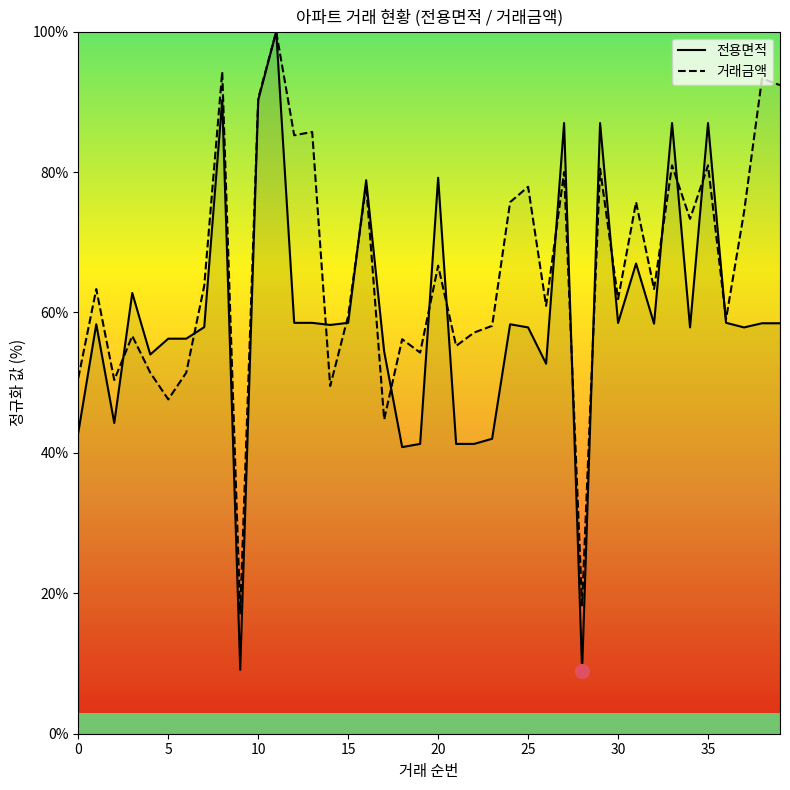

Which series has the widest spread of values?

전용면적